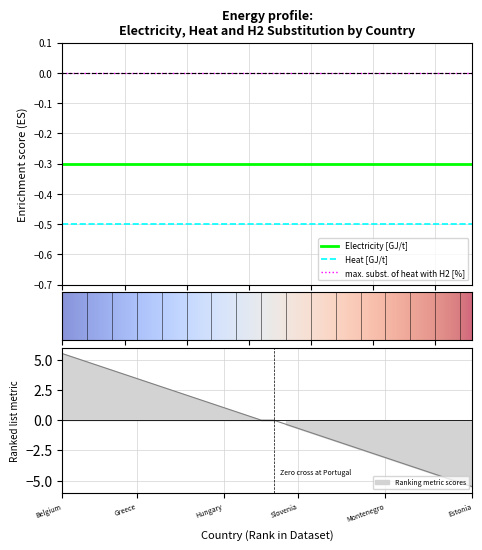

What is the average value of the Heat [GJ/t] series?

-0.5